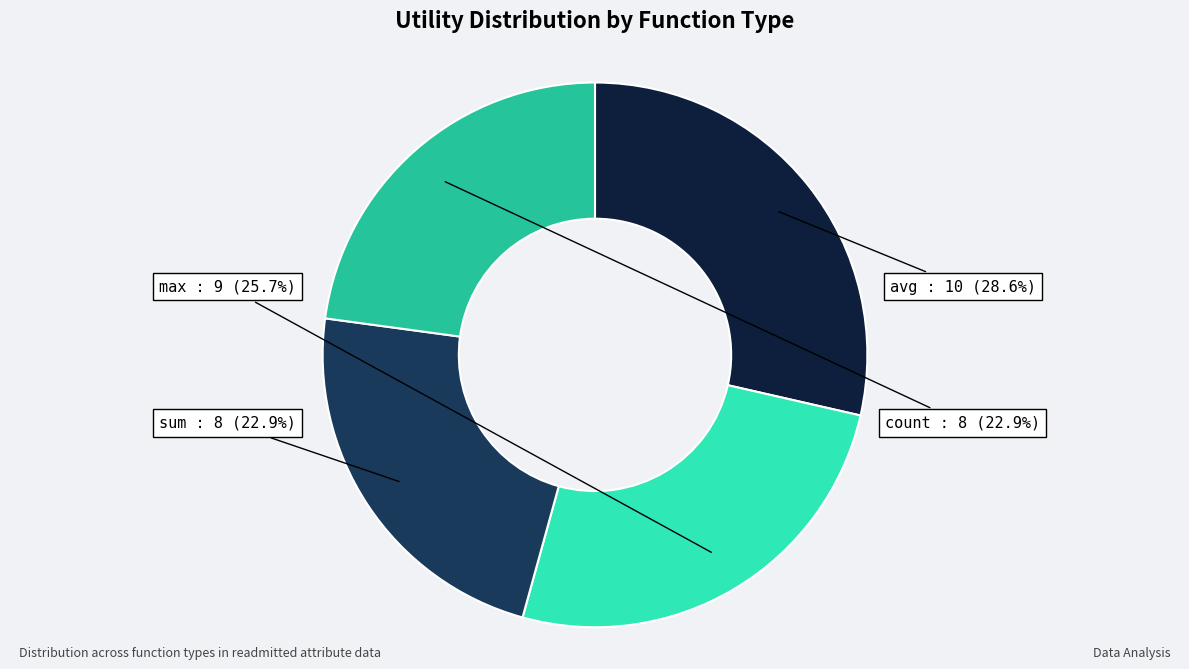

Which has a higher value, avg or count?

avg